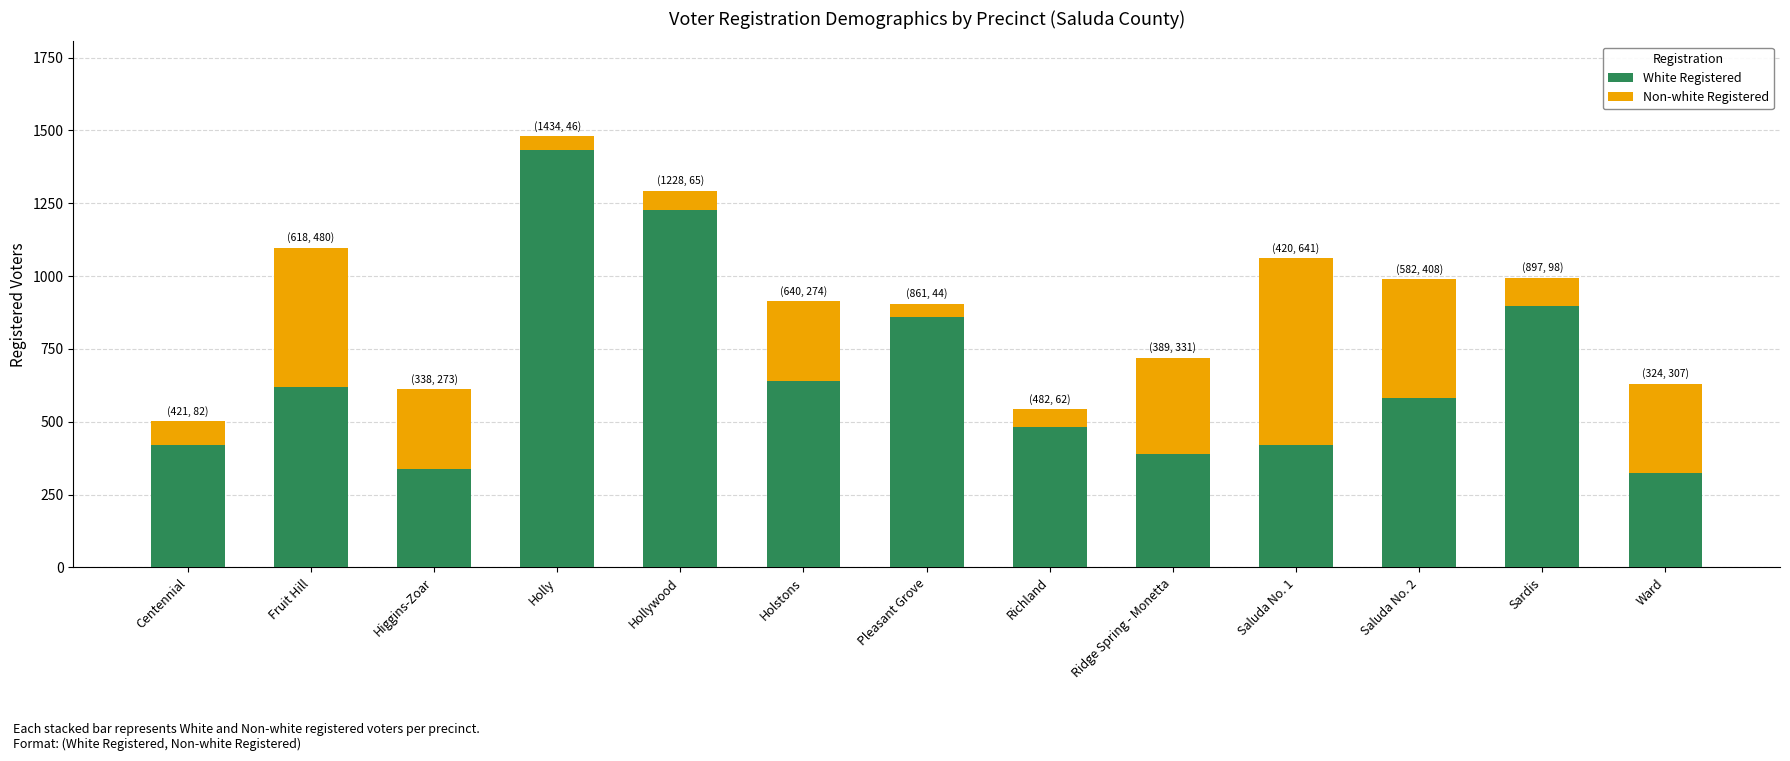

What are all the series names shown in the legend?

White Registered, Non-white Registered